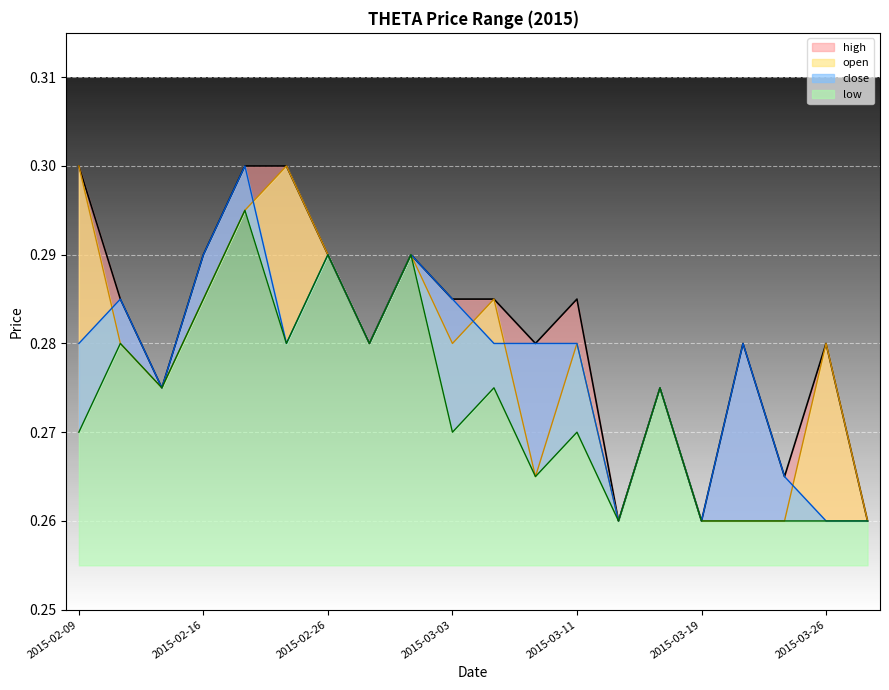

After their last crossing, which series has the higher values: close or open?

open